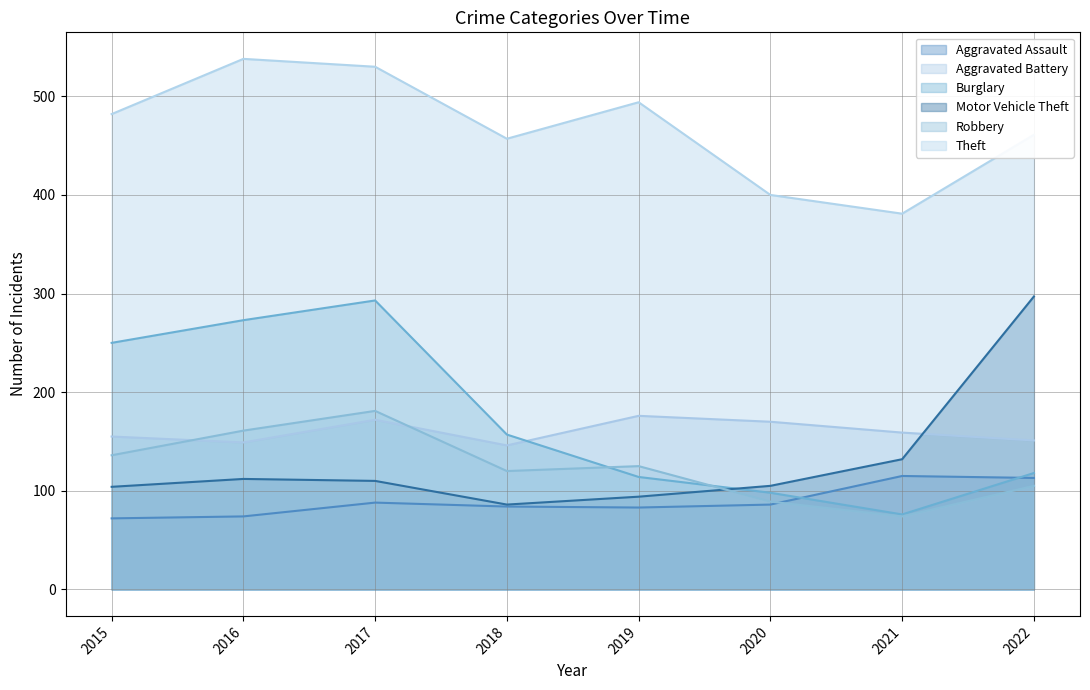

What is the difference between the maximum and minimum values in the Aggravated Battery series?

30